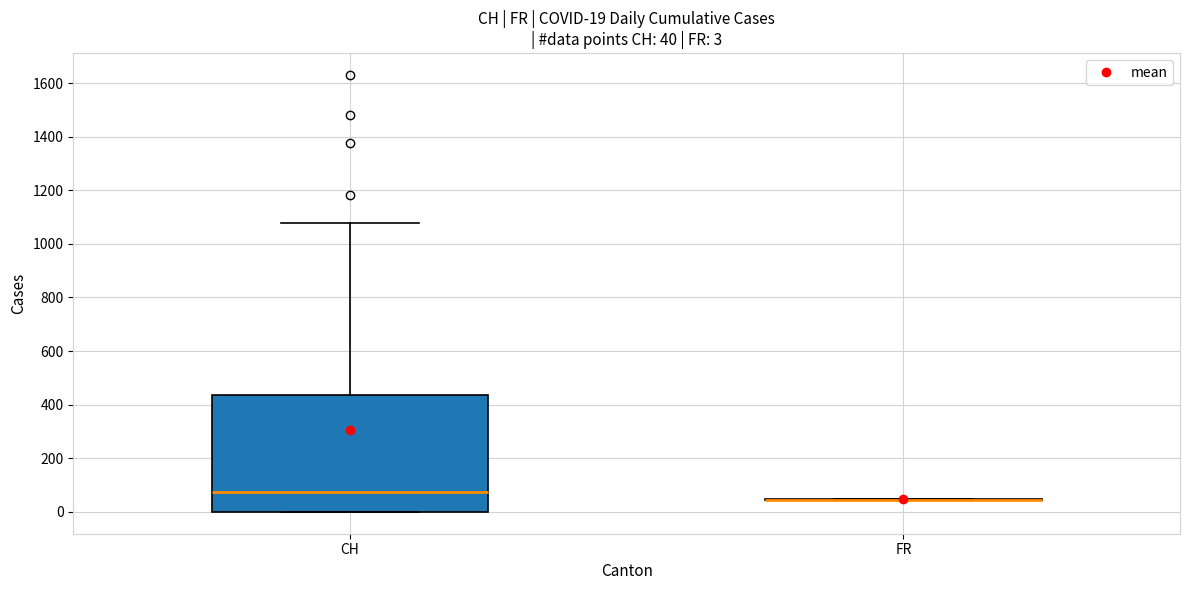

Which box is the tallest, from its lower edge to its upper edge?

CH